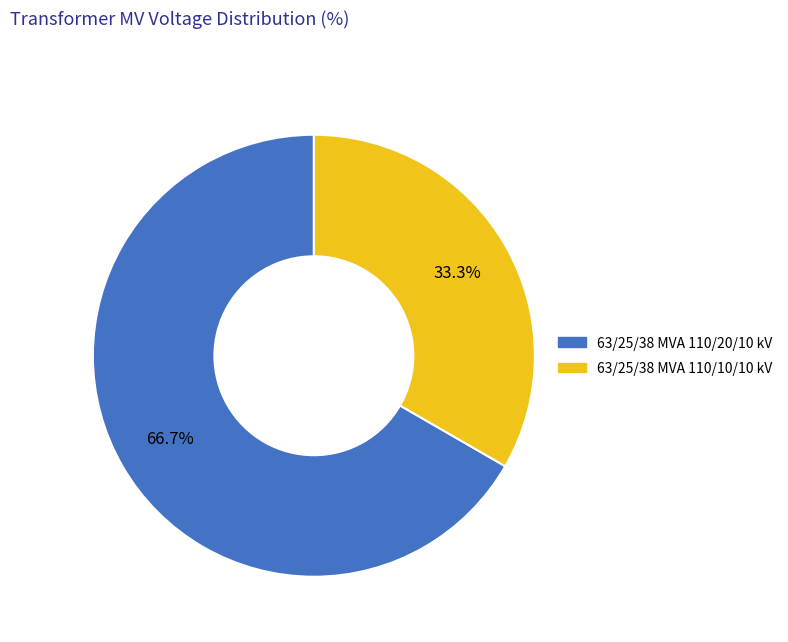

Is the sum of 63/25/38 MVA 110/10/10 kV and 63/25/38 MVA 110/20/10 kV greater than half?

Yes